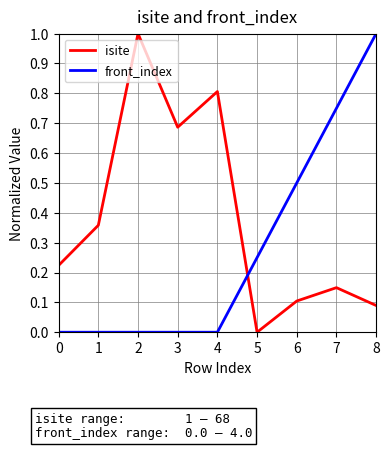

Count the number of categories in the chart.

9